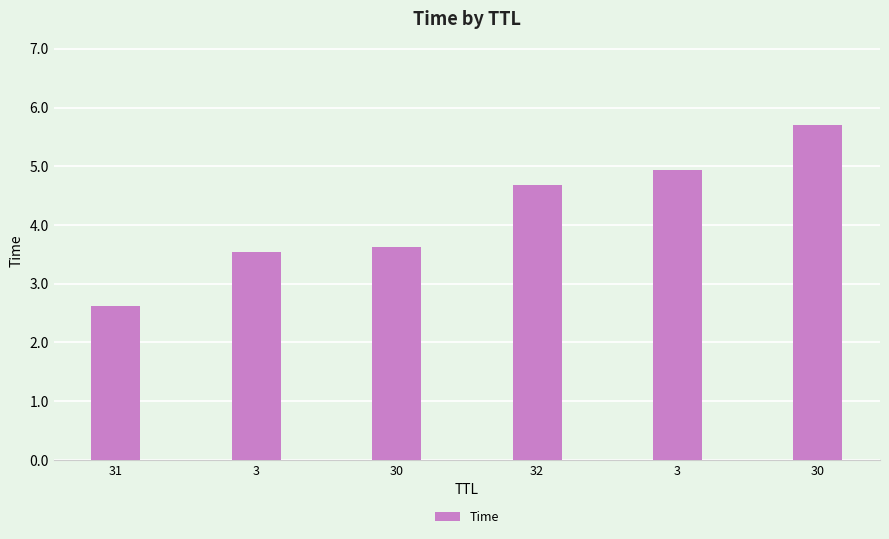

List the labels in order of value, smallest first.

31, 3, 30, 32, 3, 30